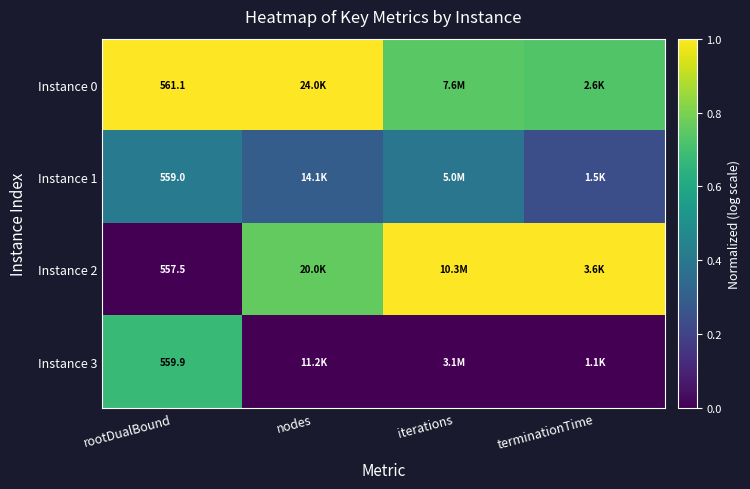

Count the Instance 1 values in the range 0 to 1.

4